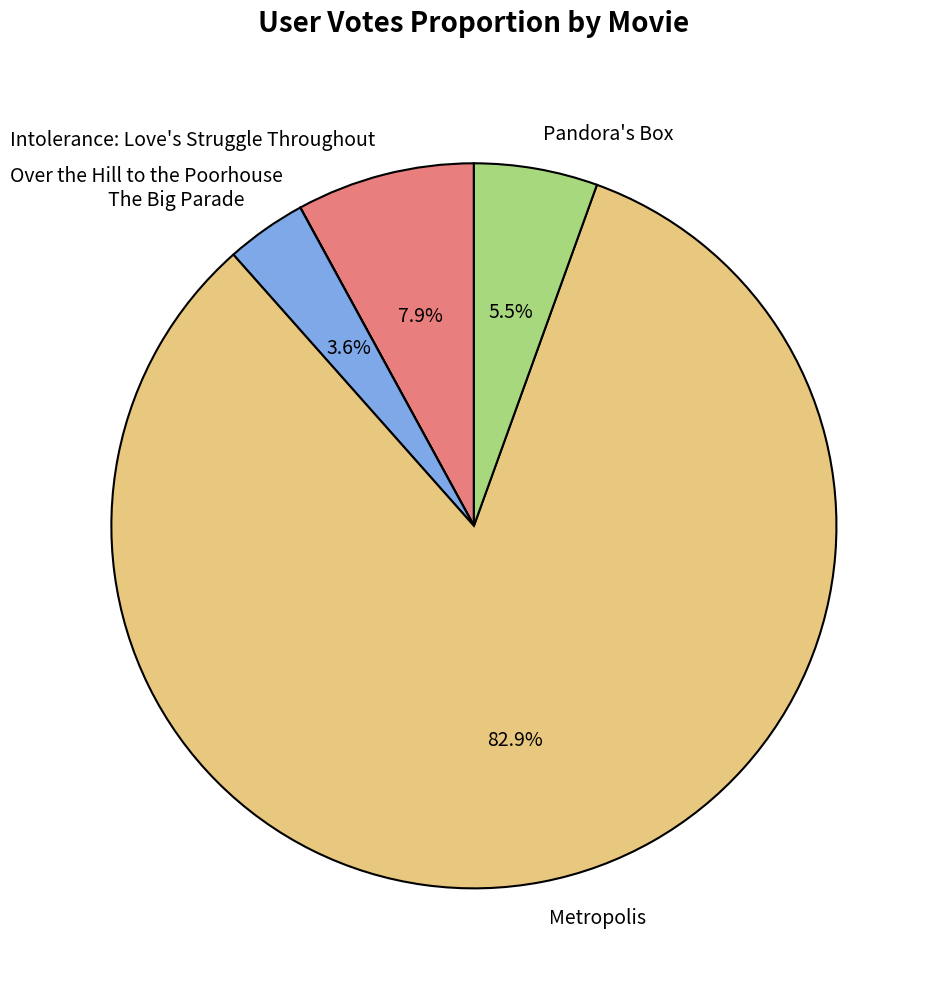

How much of the chart is everything except The Big Parade?

96.4%